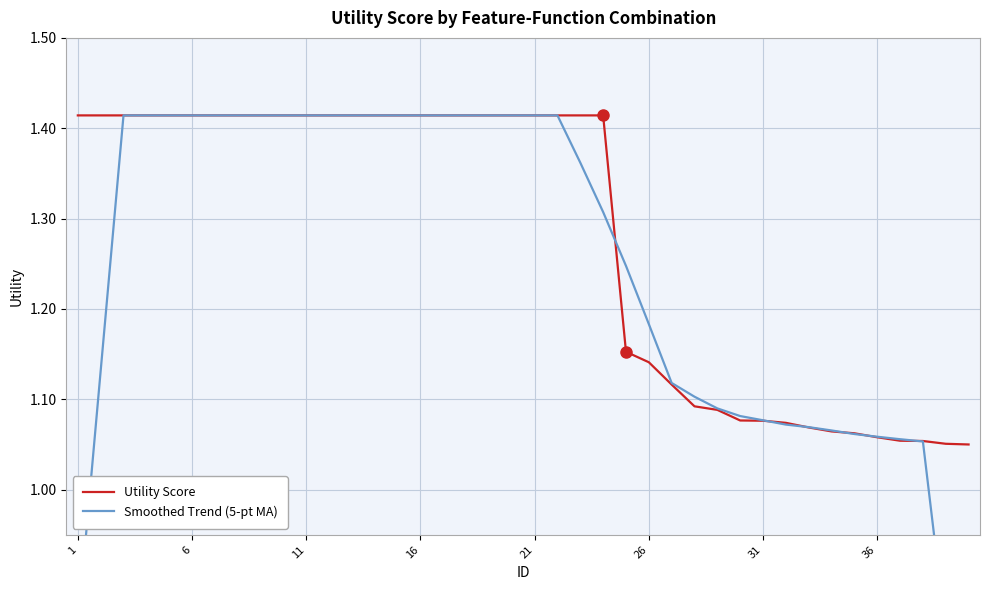

The Smoothed Trend (5-pt MA) series shows 2.2 at 36. True or false?

False